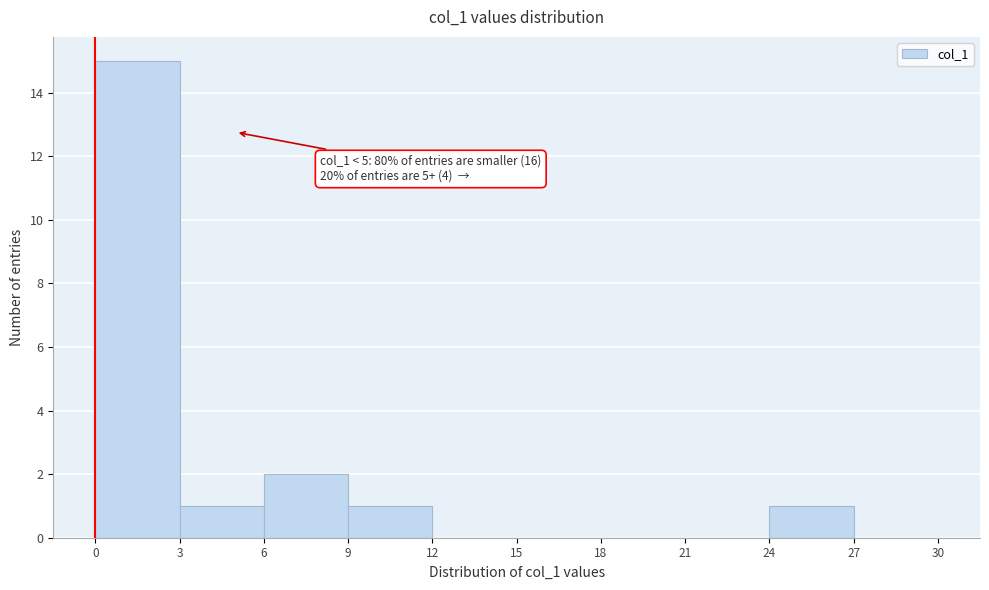

Over which range of the x-axis is the bar tallest?

0 to 3